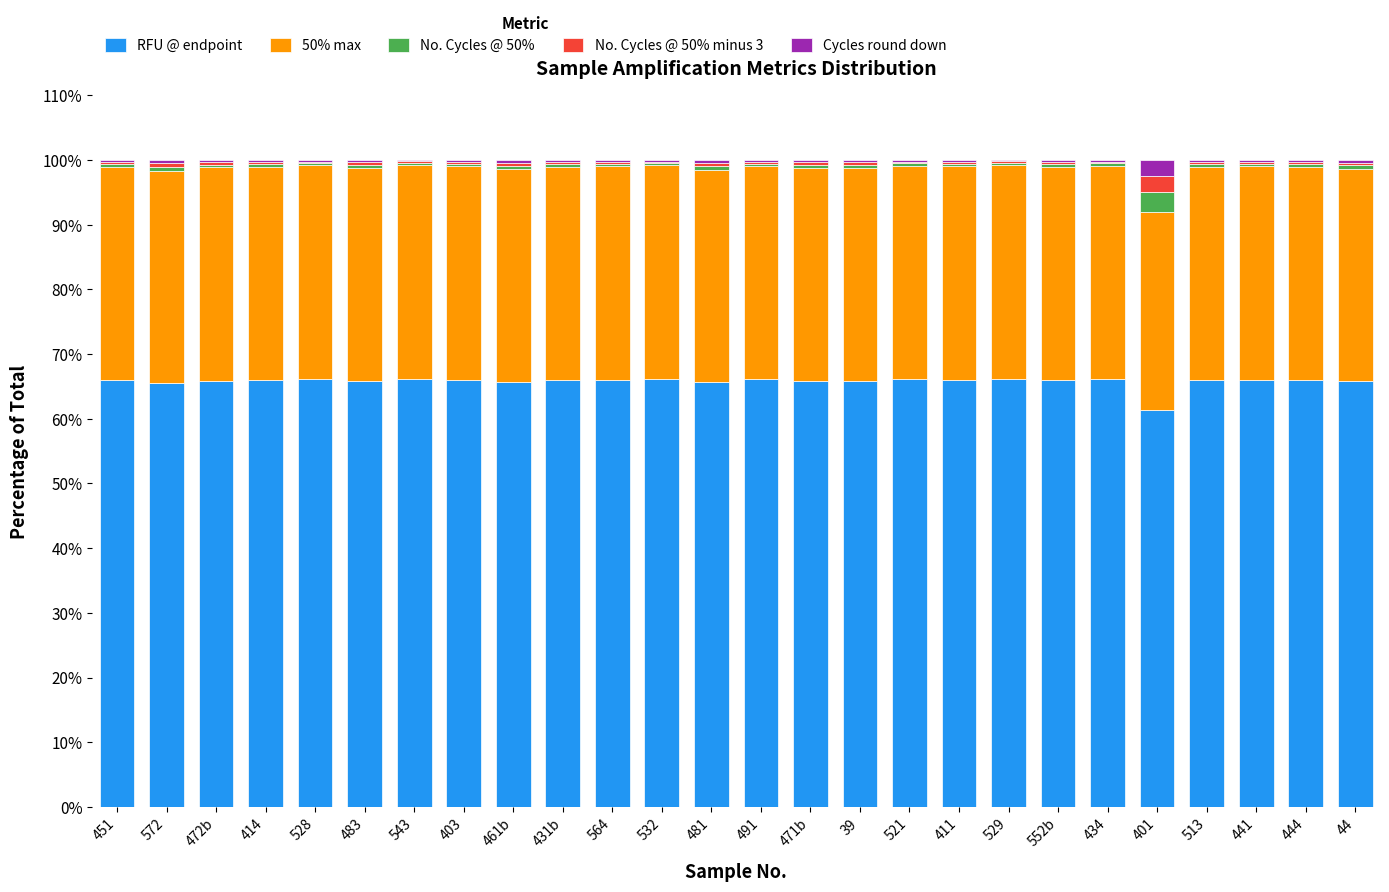

What are all the series names shown in the legend?

RFU @ endpoint, 50% max, No. Cycles @ 50%, No. Cycles @ 50% minus 3, Cycles round down